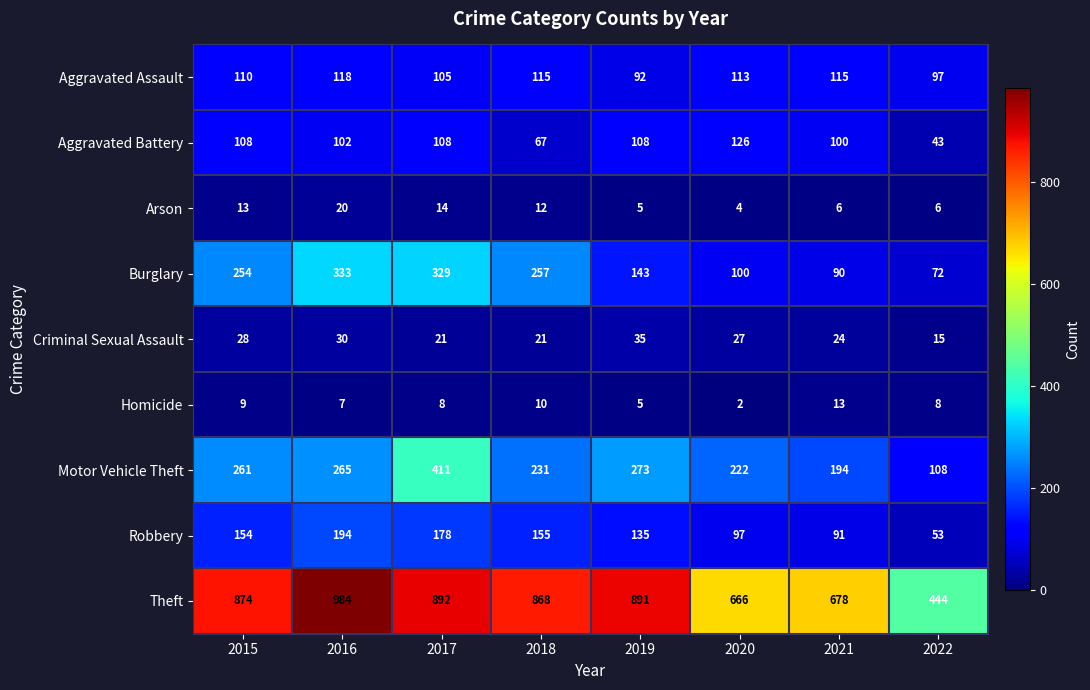

What is the average value of the Burglary series?

197